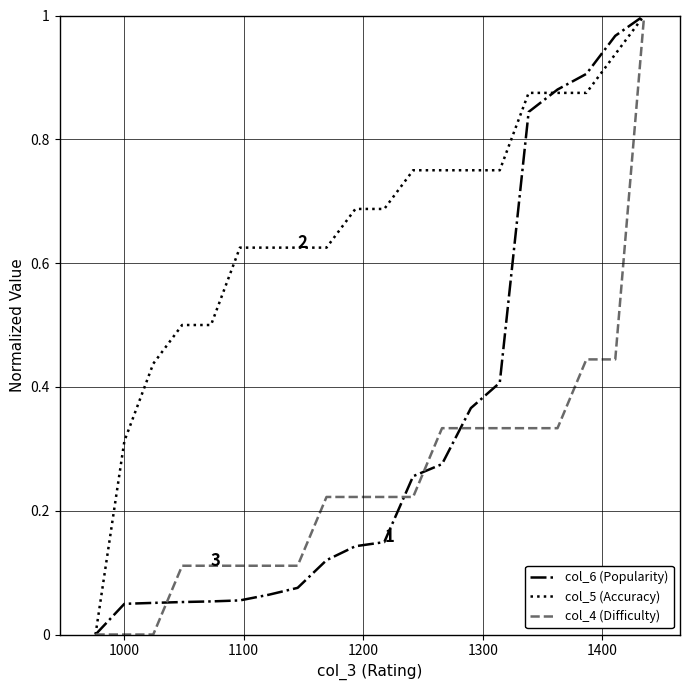

How many positive values does the col_6 (Popularity) series have?

19